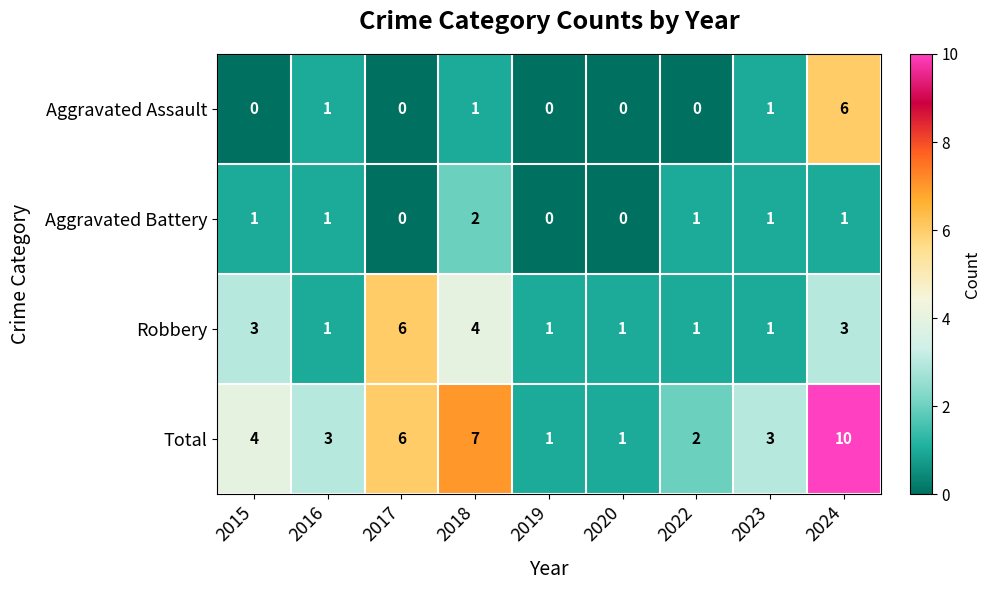

Count the number of data series in this chart.

4